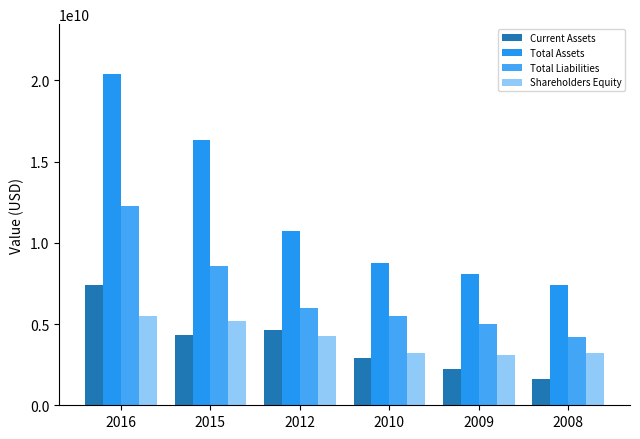

What is the difference between the maximum and minimum values in the Current Assets series?

5768000000